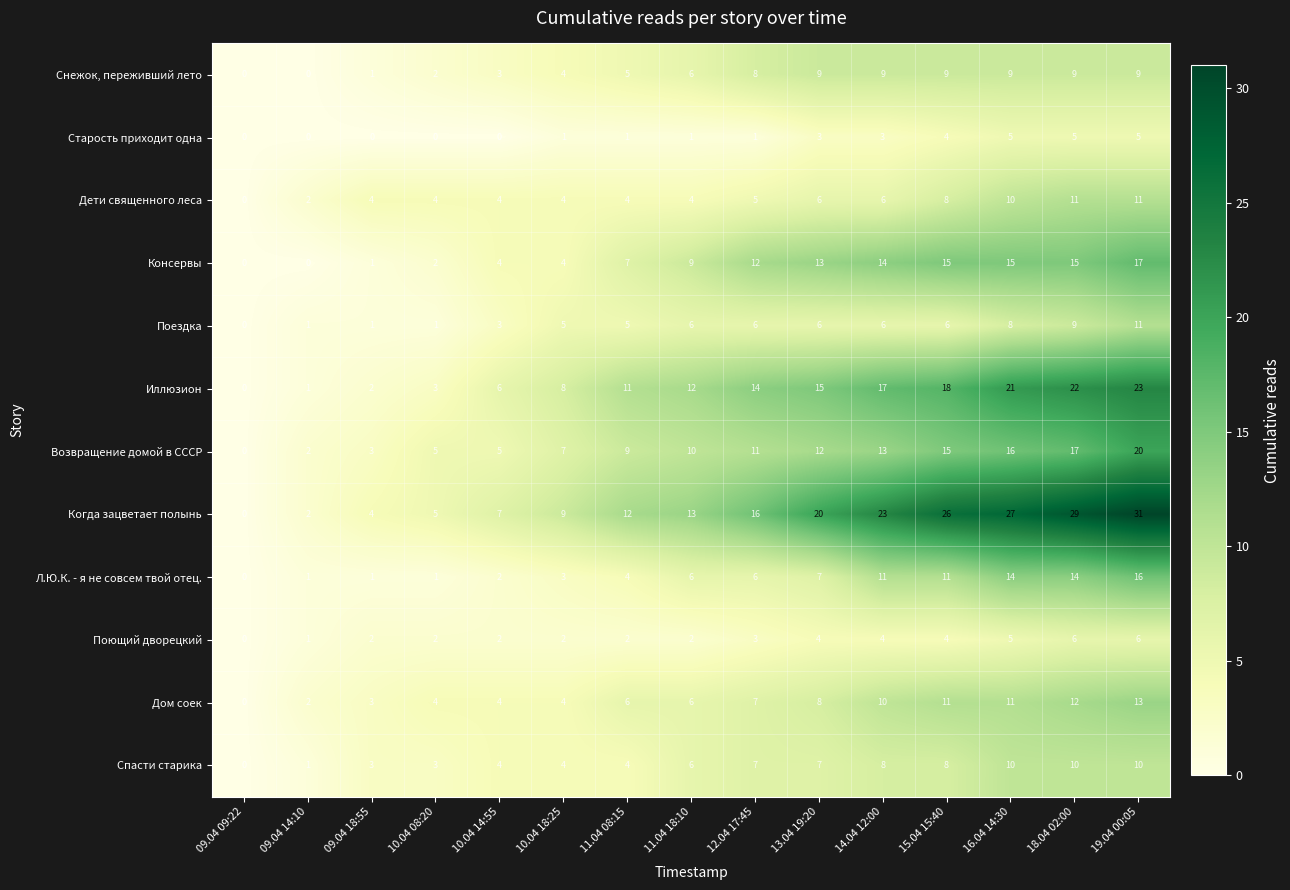

What is the spread (max minus min) of values at 09.04 14:10?

2